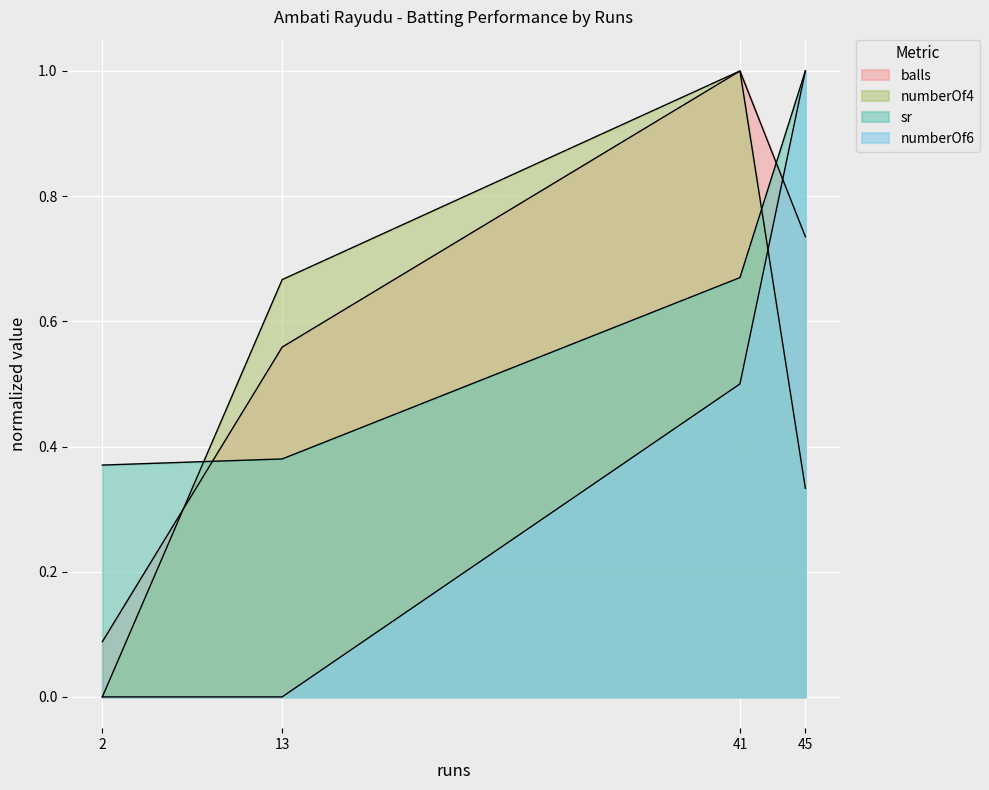

Which series has the largest range (max minus min)?

numberOf6